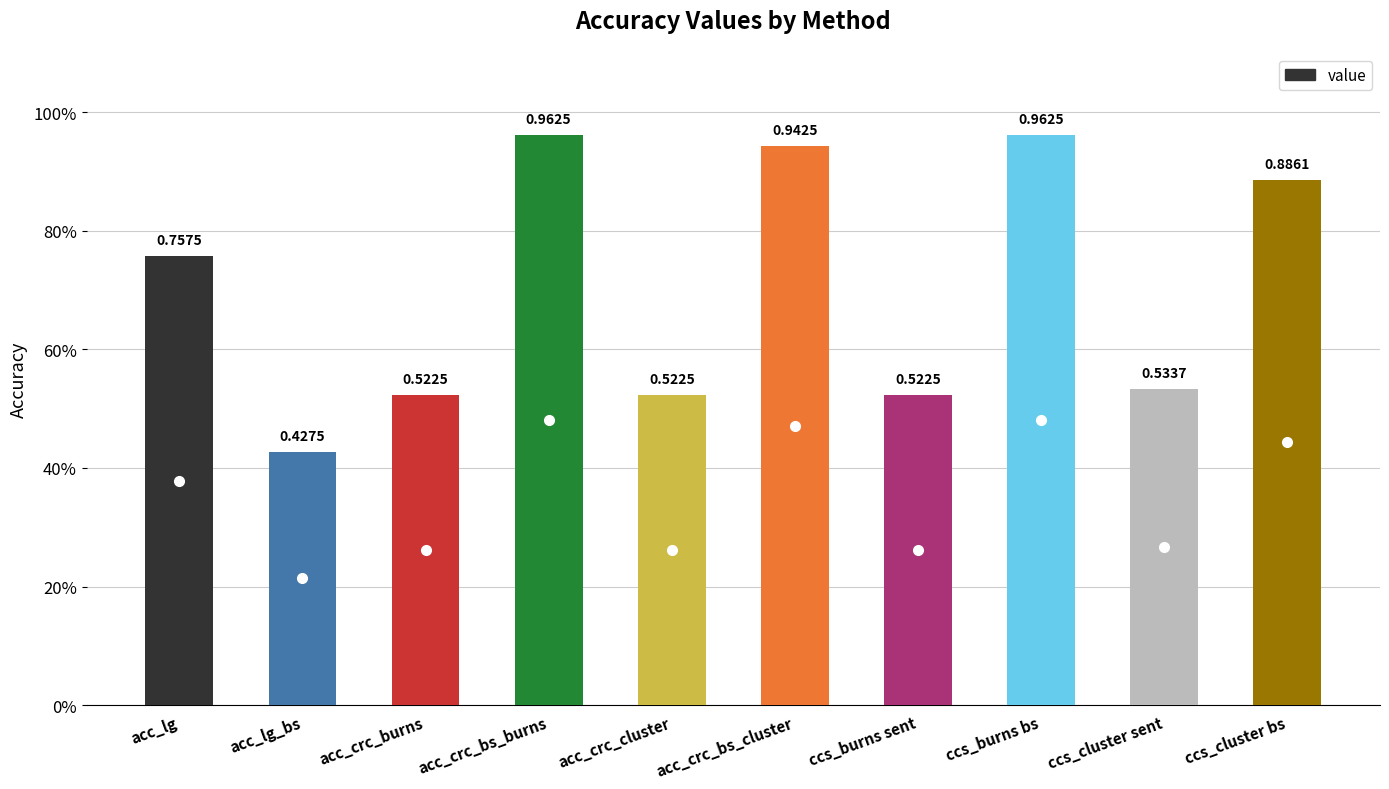

Are the bars horizontal?

No